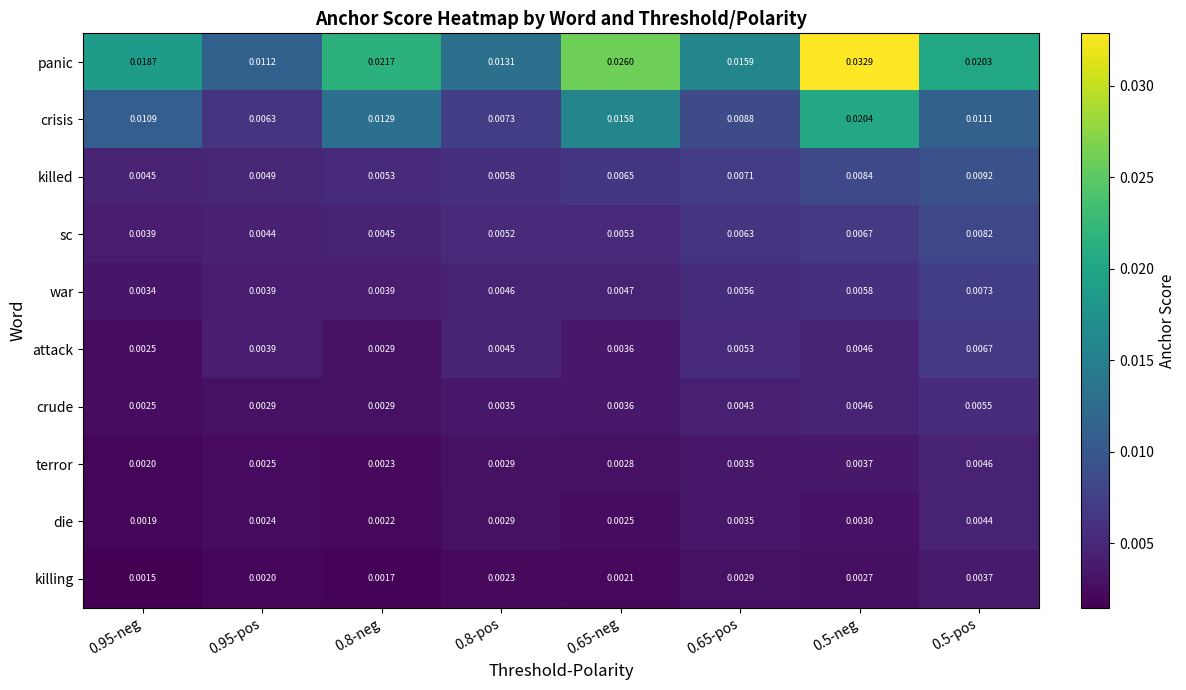

Which series has the largest total across all categories?

panic